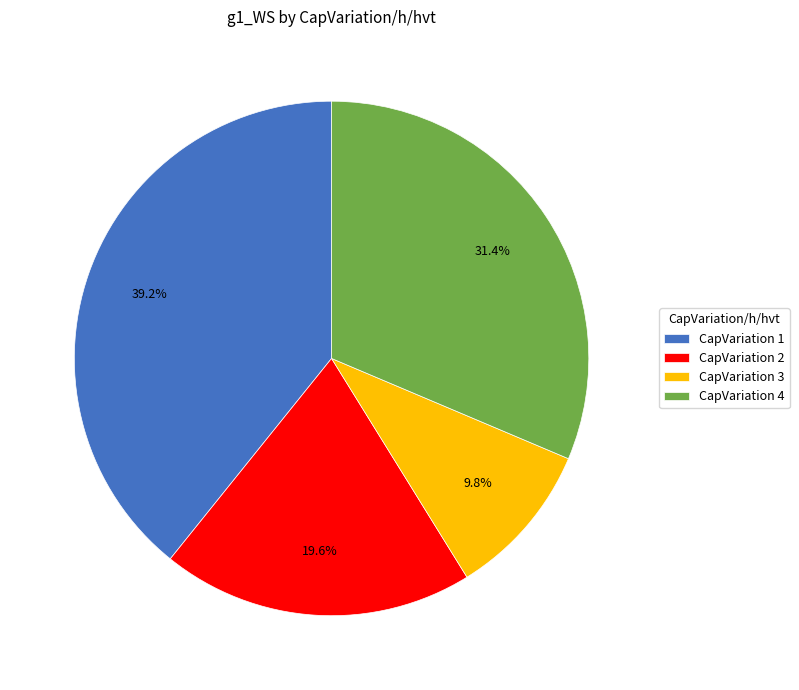

How much of the chart is everything except CapVariation 1?

60.8%